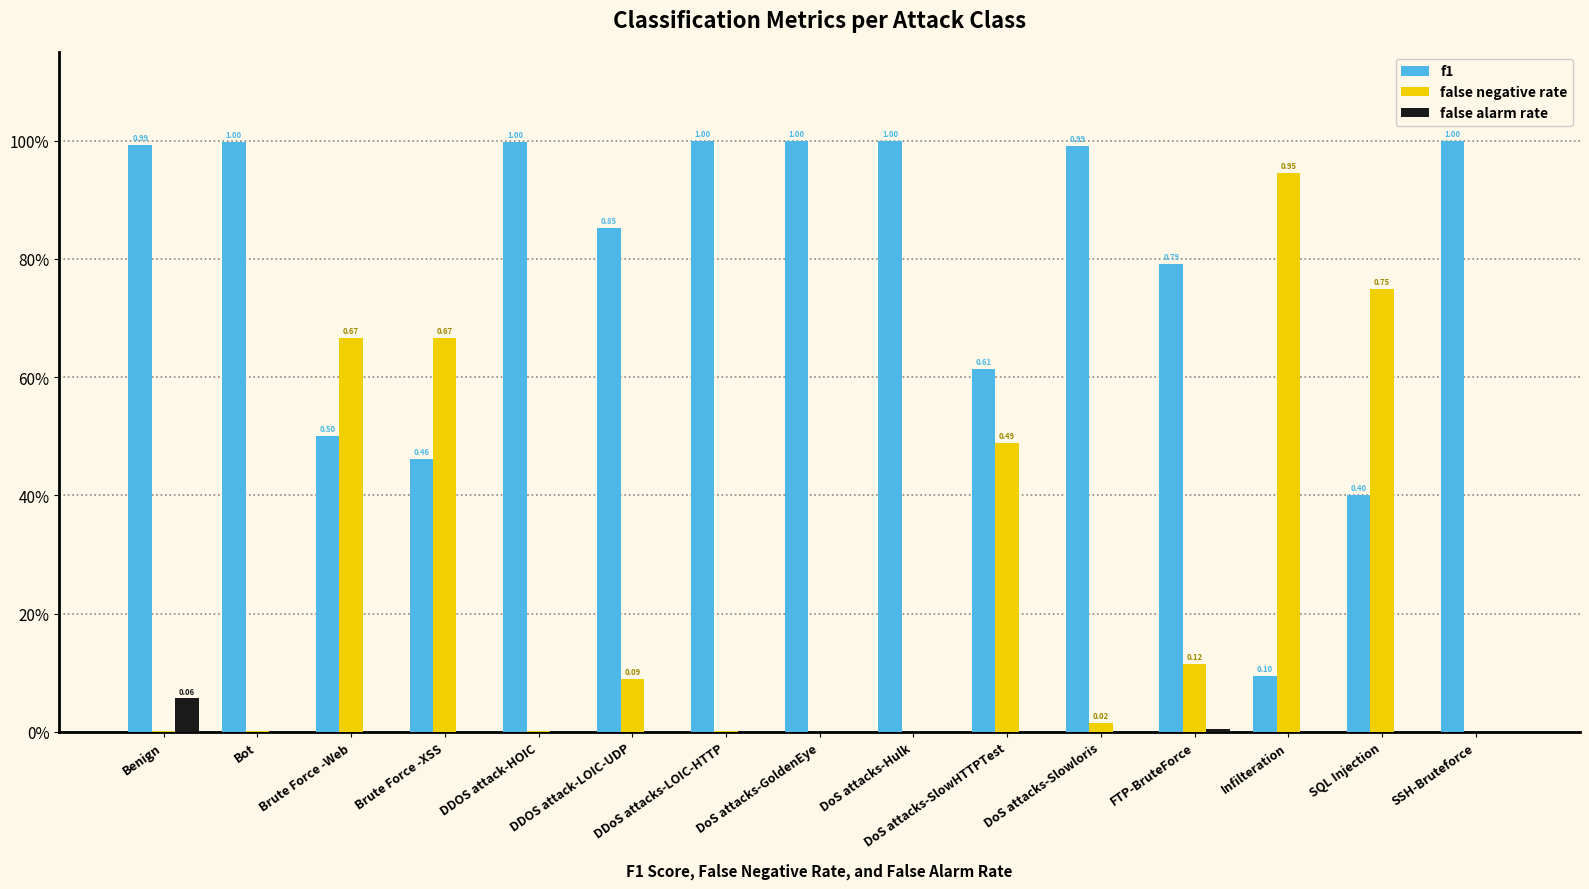

List the labels in order of false negative rate value, largest first.

Infilteration, SQL Injection, Brute Force -Web, Brute Force -XSS, DoS attacks-SlowHTTPTest, FTP-BruteForce, DDOS attack-LOIC-UDP, DoS attacks-Slowloris, Bot, DDoS attacks-LOIC-HTTP, DDOS attack-HOIC, Benign, SSH-Bruteforce, DoS attacks-GoldenEye, DoS attacks-Hulk